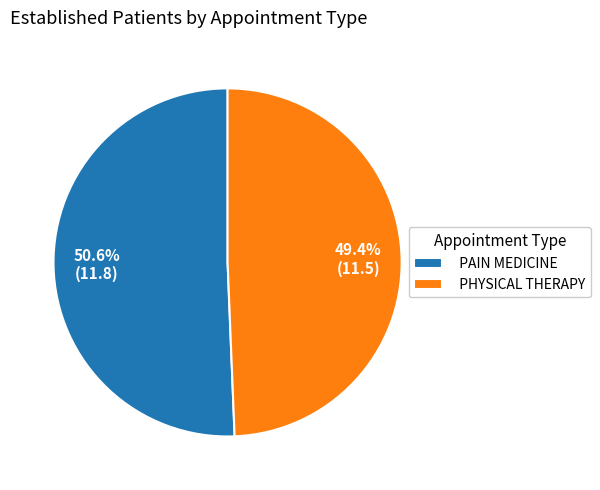

What is the largest slice in the pie chart?

PAIN MEDICINE